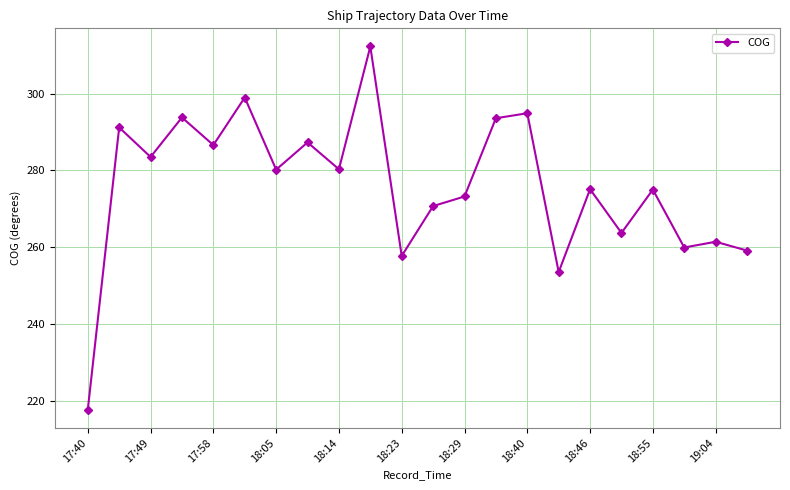

What is the greatest value displayed?

312.3